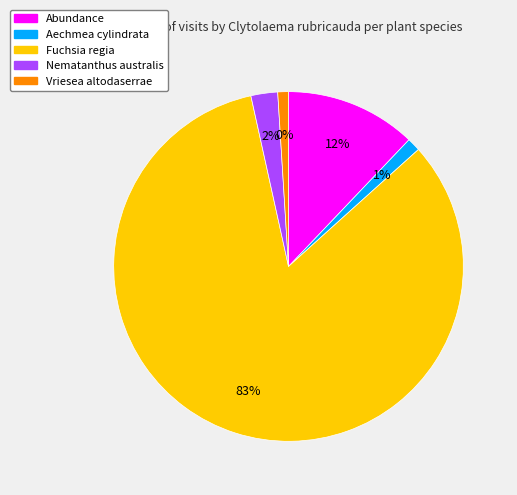

To the nearest percent, what portion does Fuchsia regia represent?

83%